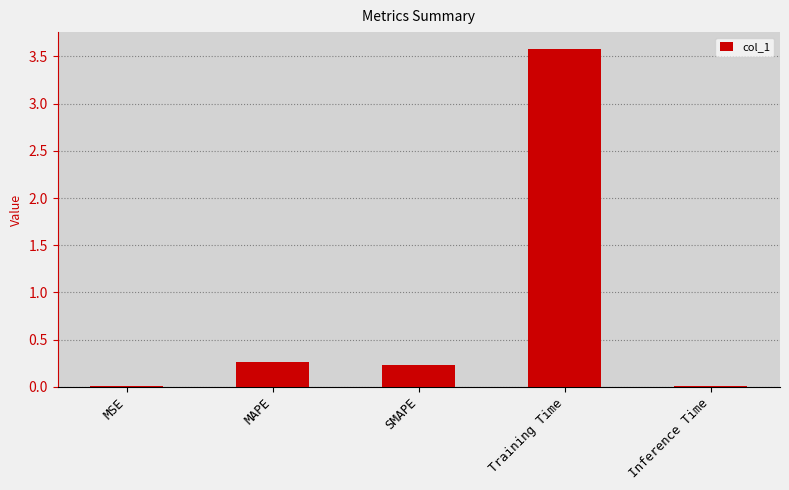

Is it true that the value at MAPE is 0.3?

True